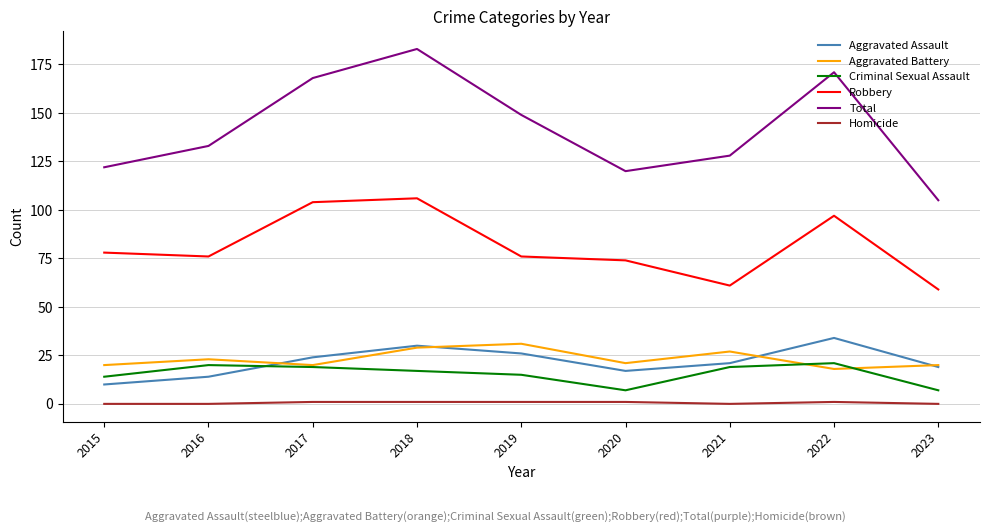

Does the chart have visible grid lines?

Yes